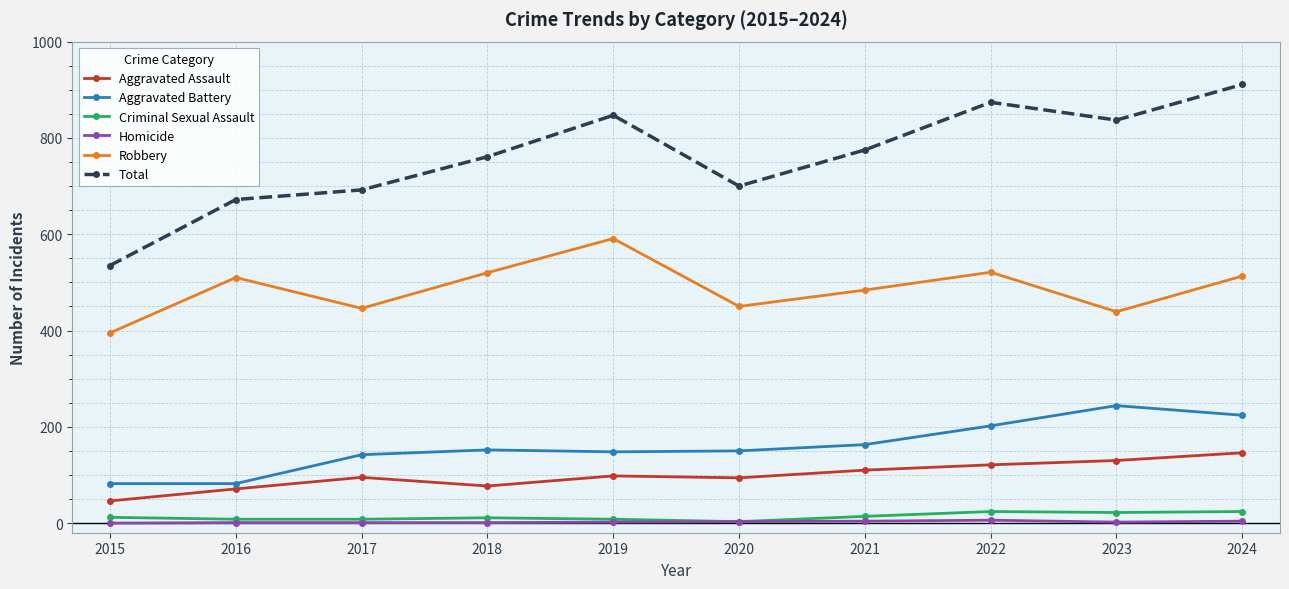

Which series has the largest total across all categories?

Total